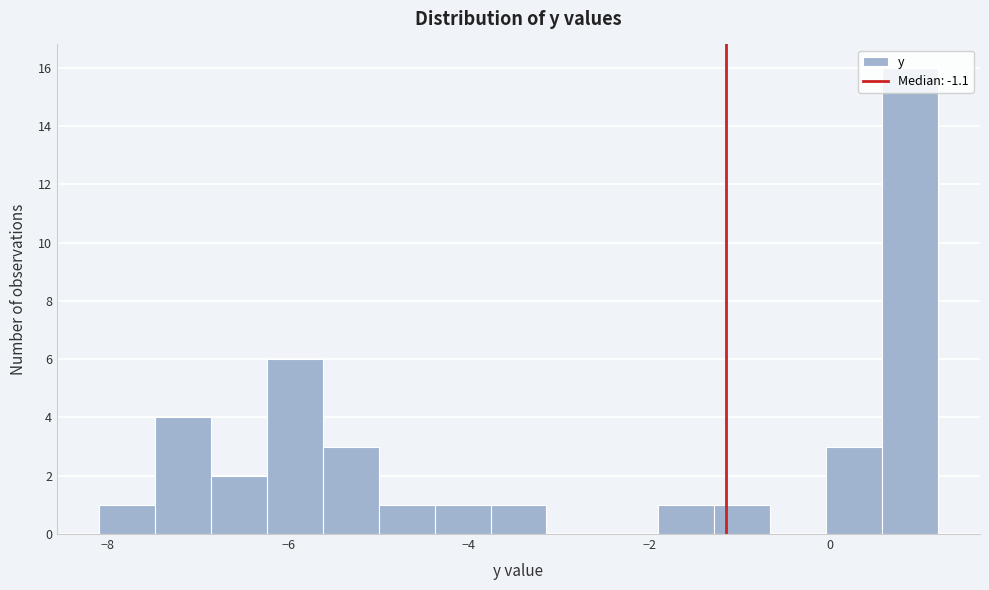

Around what value on the x-axis is the tallest bar? Give the approximate position of its centre, as read against the axis.

0.8